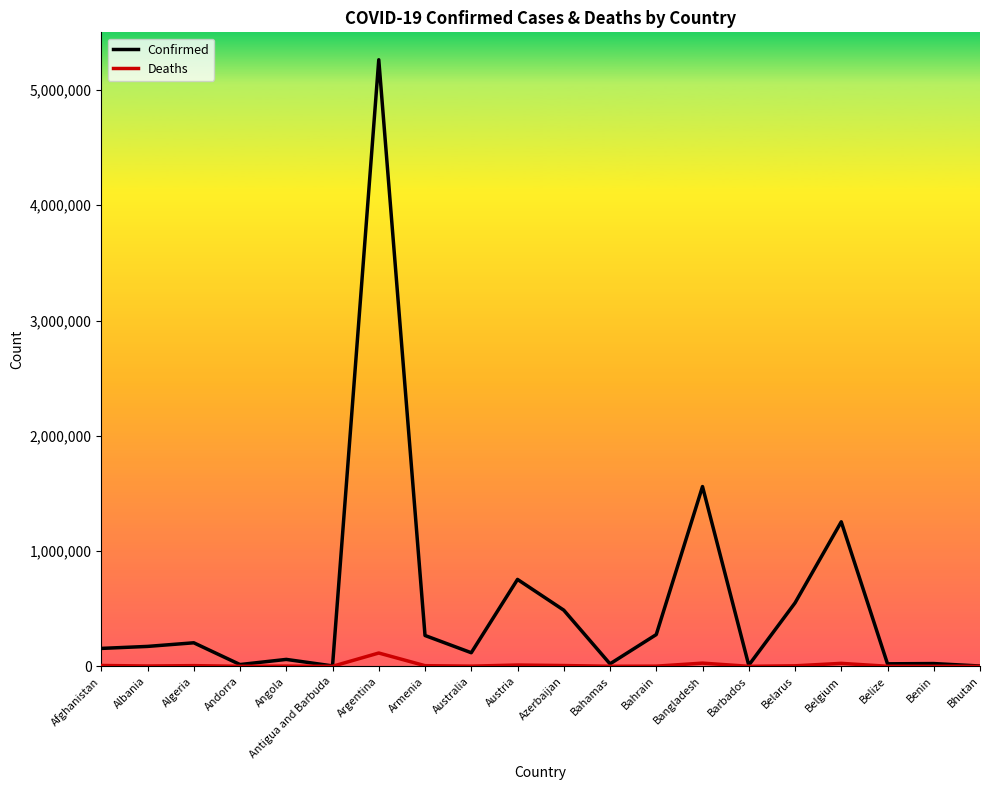

What is the smallest value displayed?

3